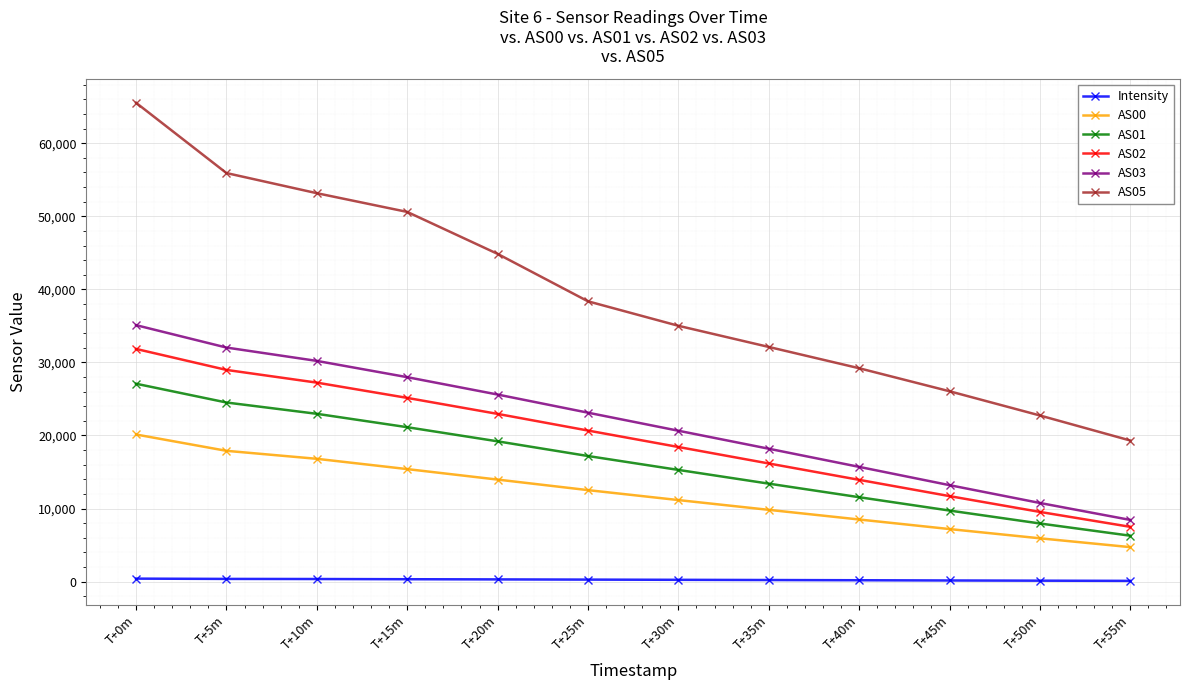

At which label does AS05 first exceed 38363?

T+0m